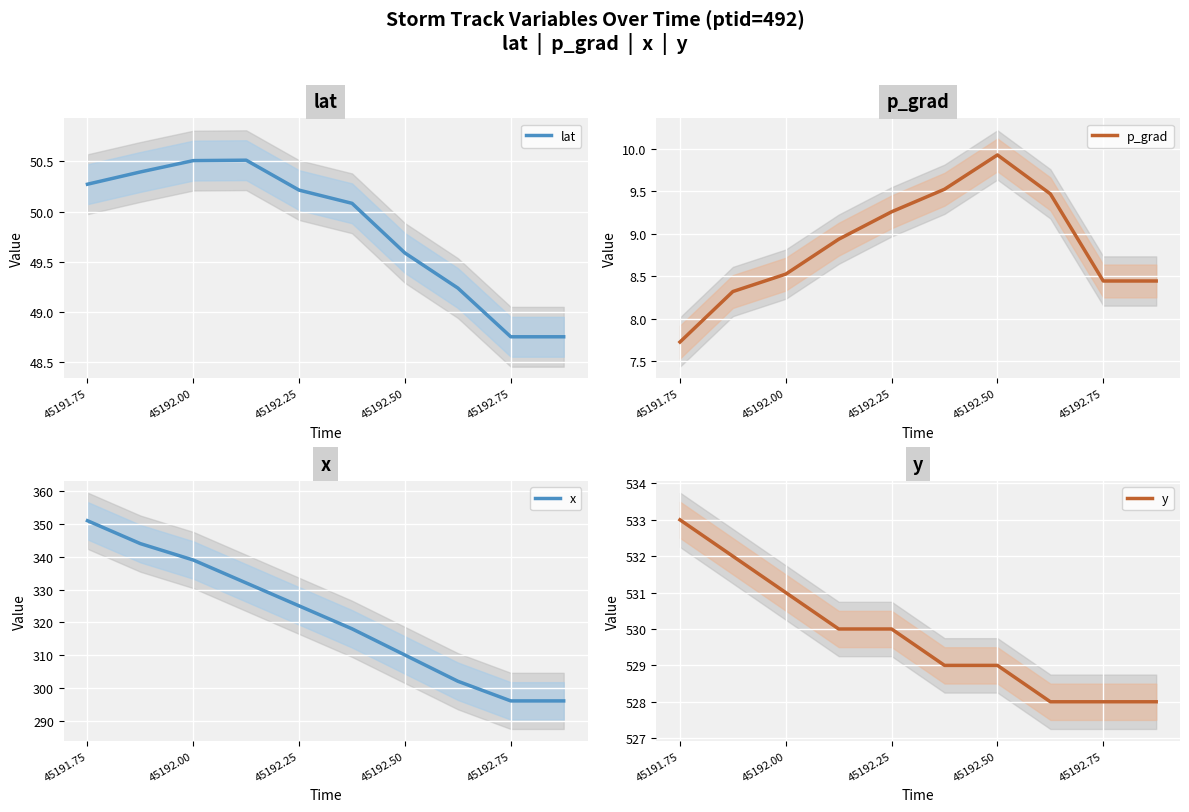

The lat series shows 23.9 at 45192.50. True or false?

False